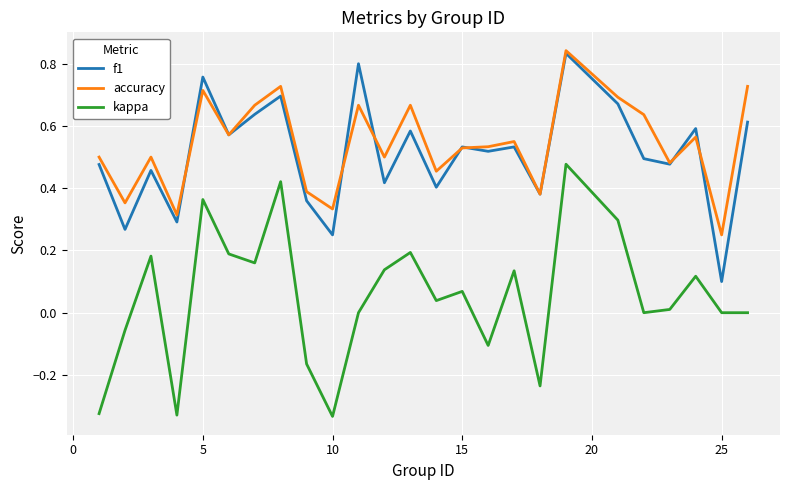

At how many categories does at least one series exceed 0?

25